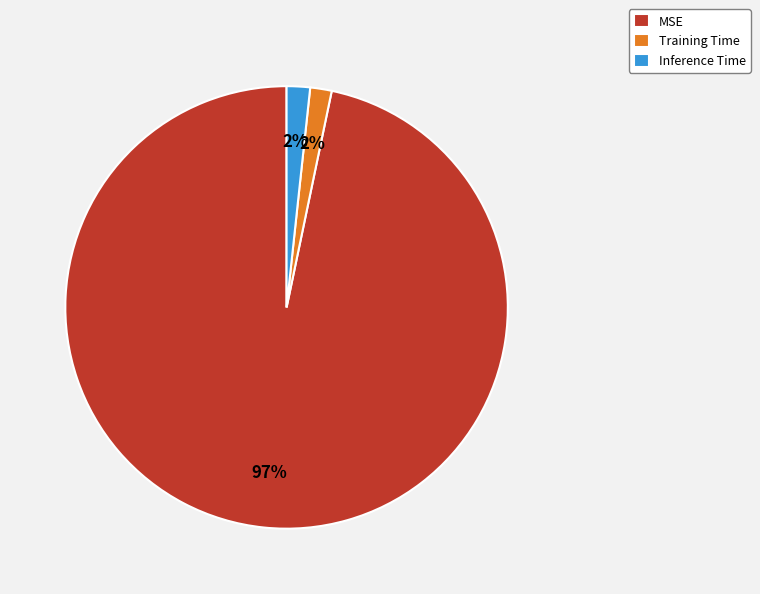

Which category has the biggest portion of the pie?

MSE